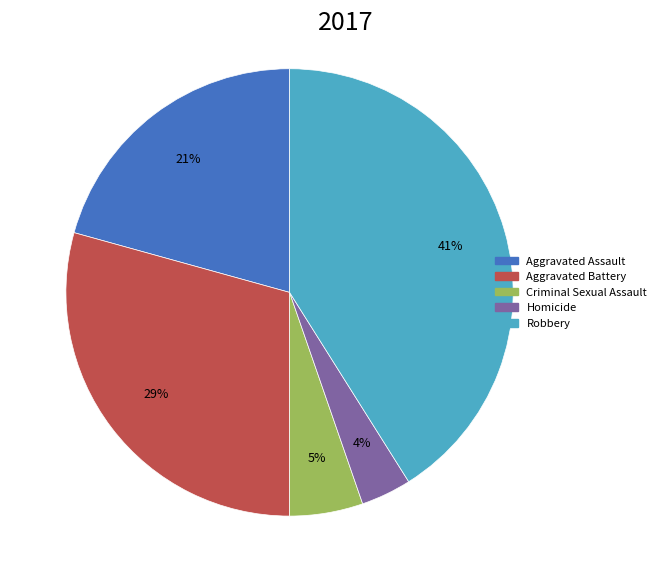

How many slices are in this pie chart?

5